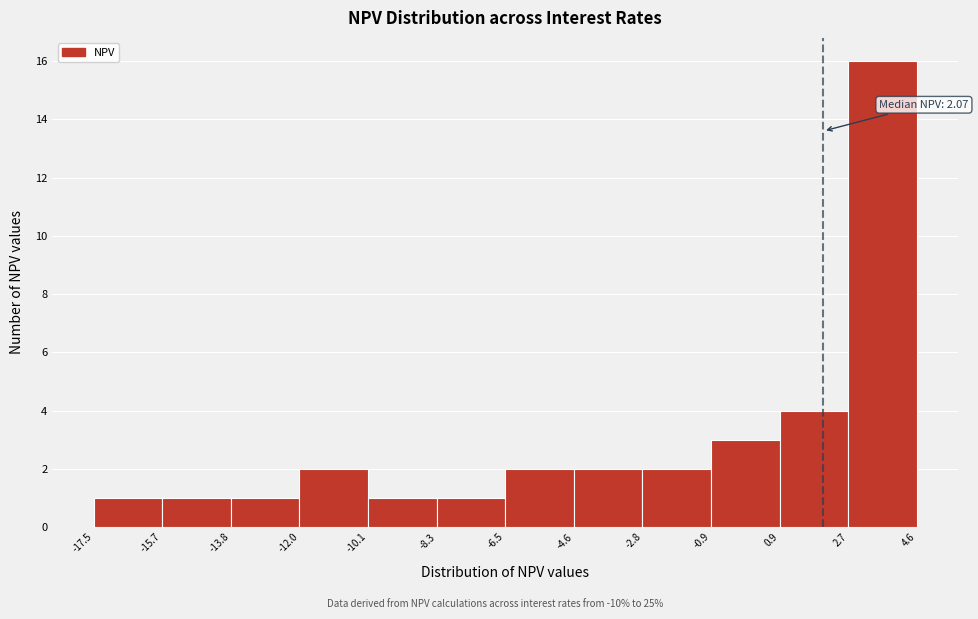

Which range on the x-axis has the tallest bar?

2.7 to 4.6